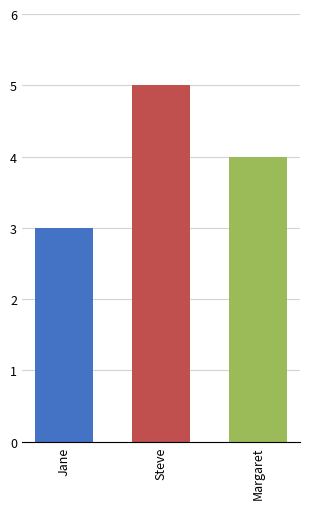

How many values are below 4?

1